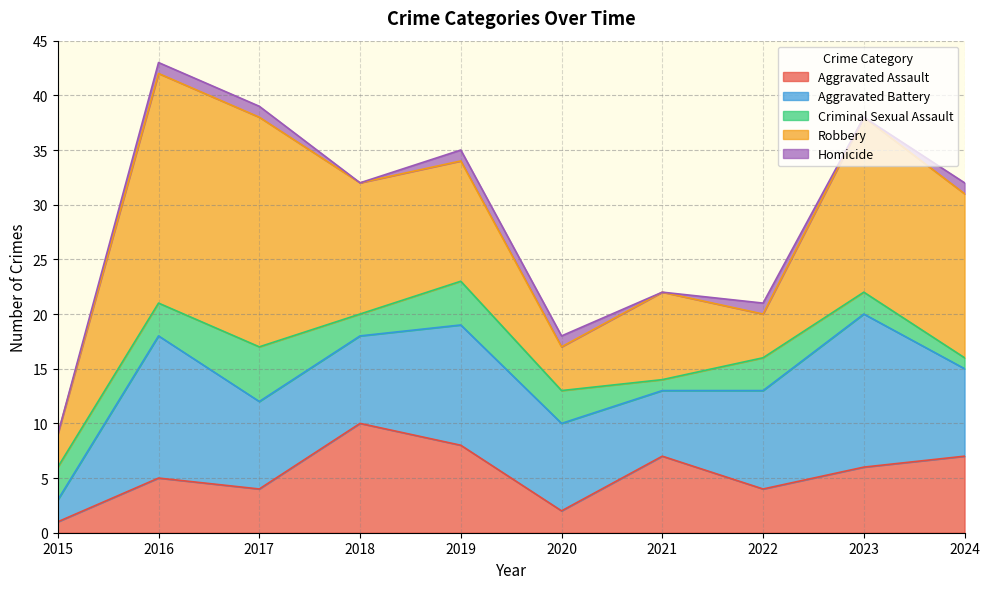

The Robbery series shows 11 at 2019. True or false?

True